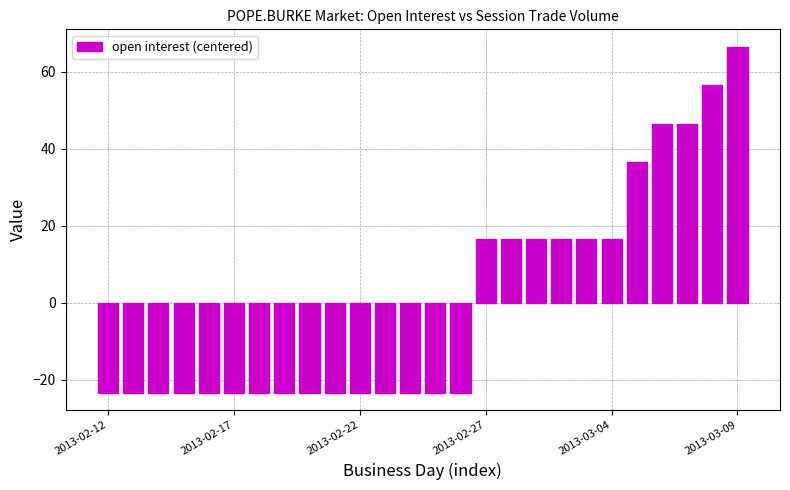

How many bars are there in total?

26